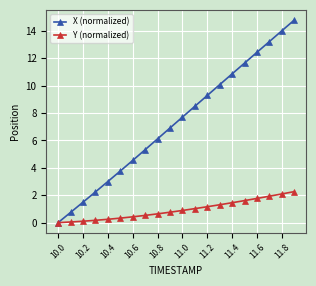

Which series has the widest spread of values?

X (normalized)